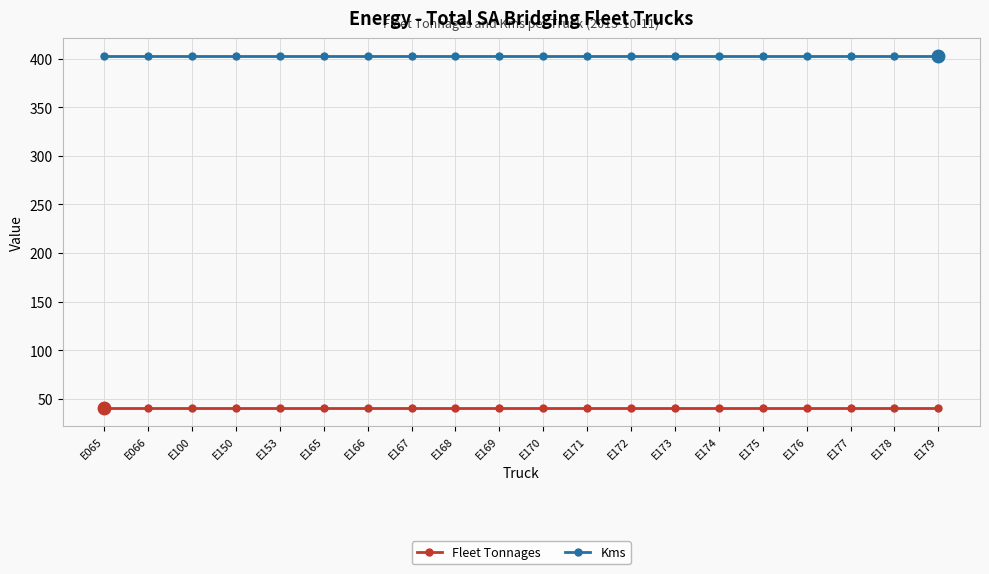

True or false: Fleet Tonnages and Kms intersect in this chart.

False